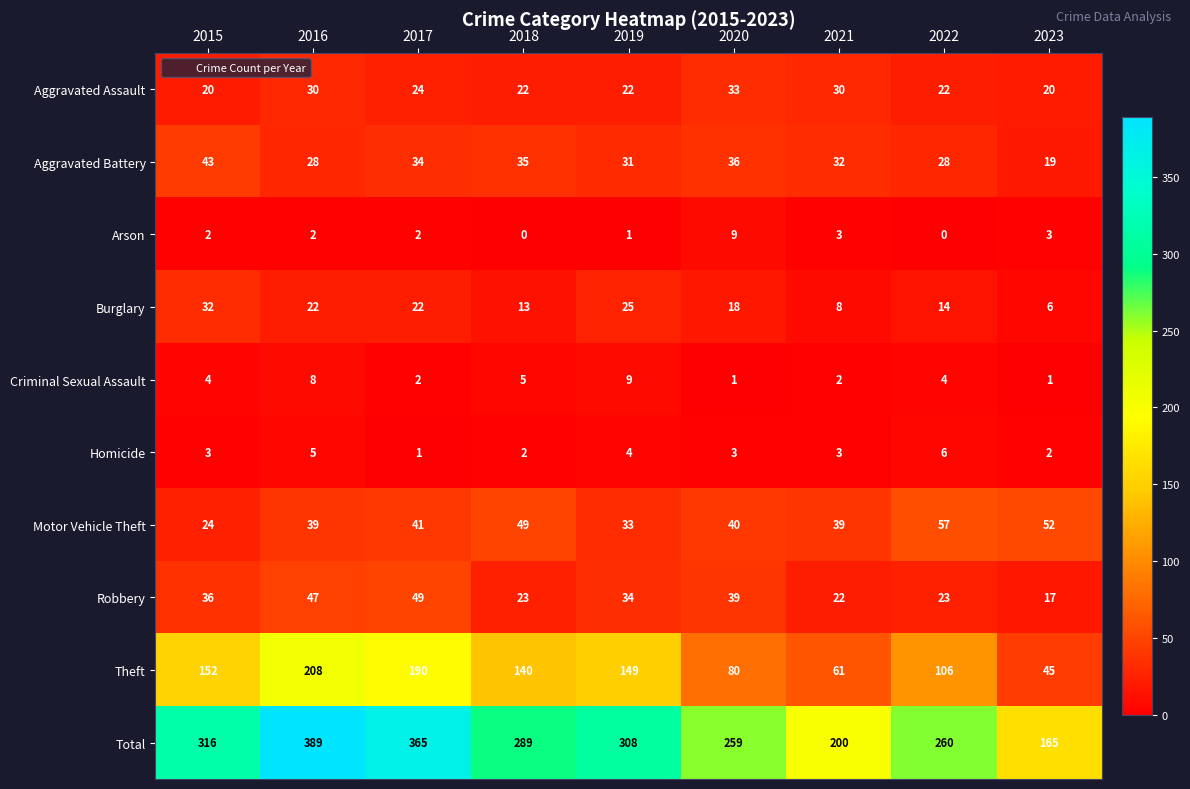

Rank the series at 2018 from lowest to highest value.

Arson, Homicide, Criminal Sexual Assault, Burglary, Aggravated Assault, Robbery, Aggravated Battery, Motor Vehicle Theft, Theft, Total